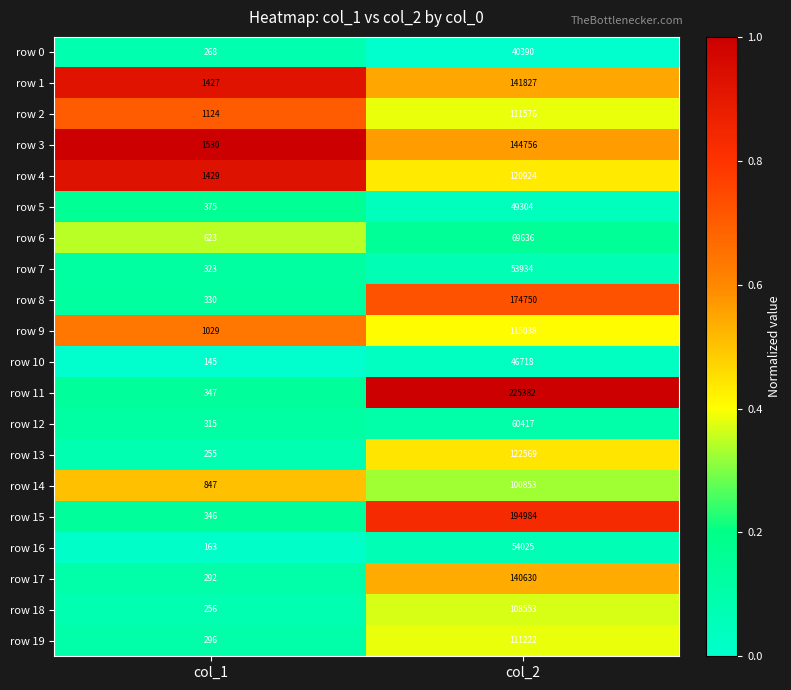

What is the difference between the highest and lowest values at col_1?

1385